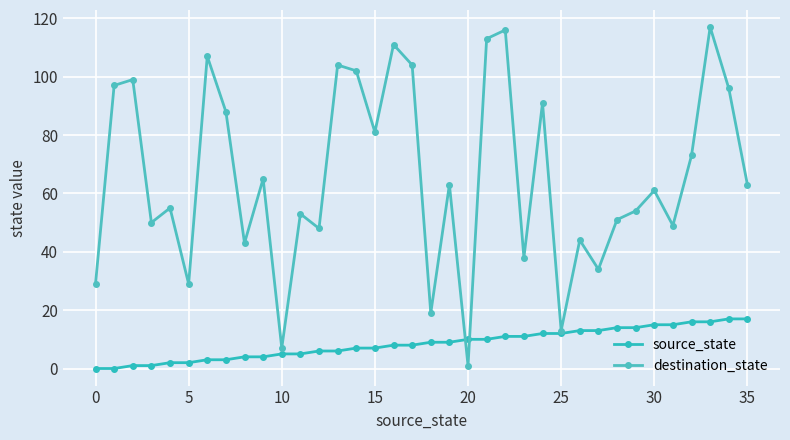

Reading left to right, list all the values displayed in this chart.

source_state: 0	0	1	1	2	2	3	3	4	4	5	5	6	6	7	7	8	8	9	9	10	10	11	11	12	12	13	13	14	14	15	15	16	16	17	17
destination_state: 29	97	99	50	55	29	107	88	43	65	7	53	48	104	102	81	111	104	19	63	1	113	116	38	91	13	44	34	51	54	61	49	73	117	96	63